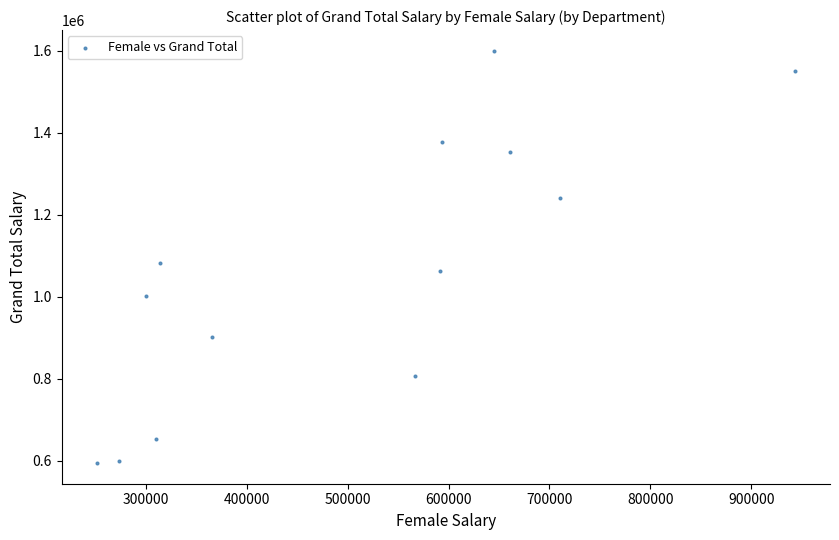

What Y value in the scatter plot is closest to 1096818?

1081214.6